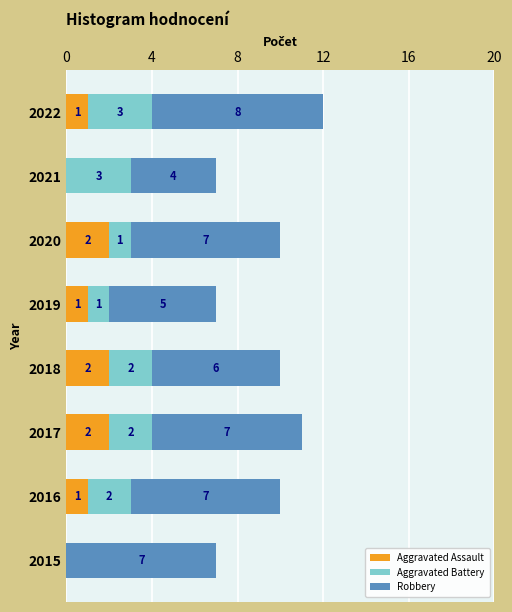

How many Aggravated Assault values are between 1 and 2?

6